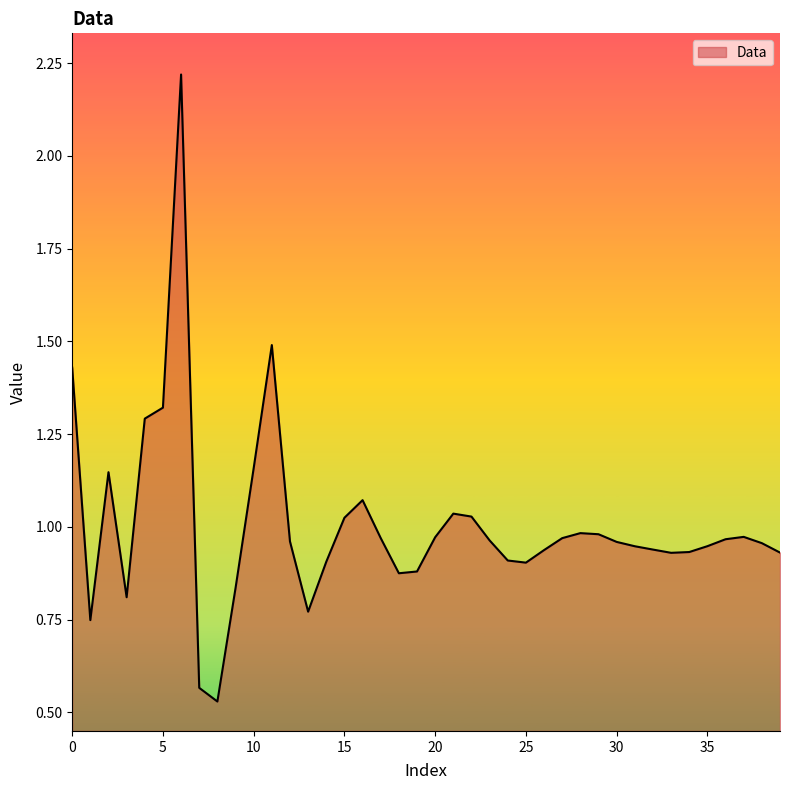

How many lines are shown in the chart?

1